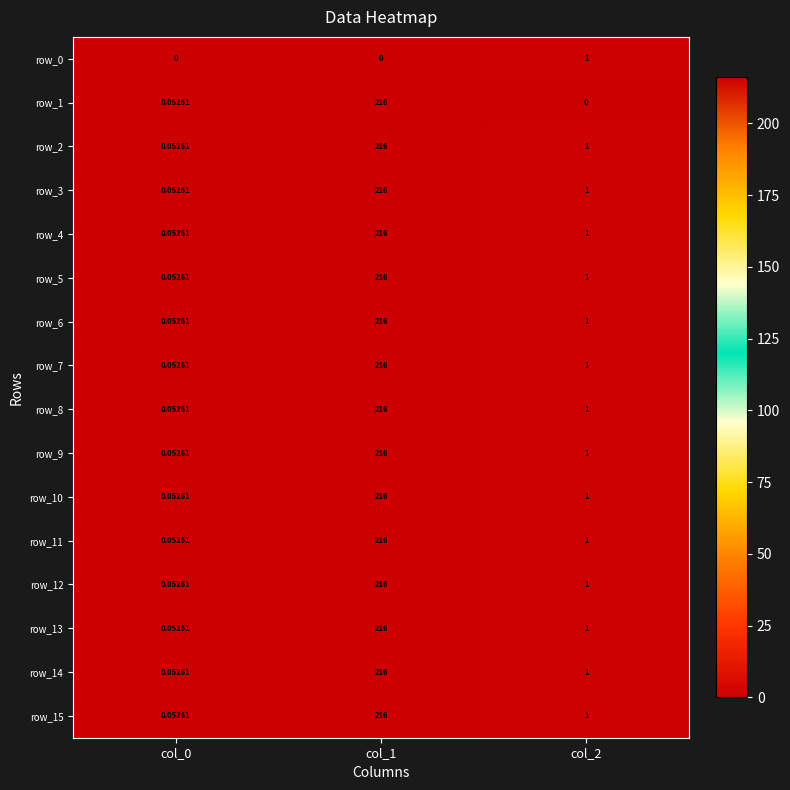

What is the difference between the maximum and minimum values in the row_5 series?

215.9